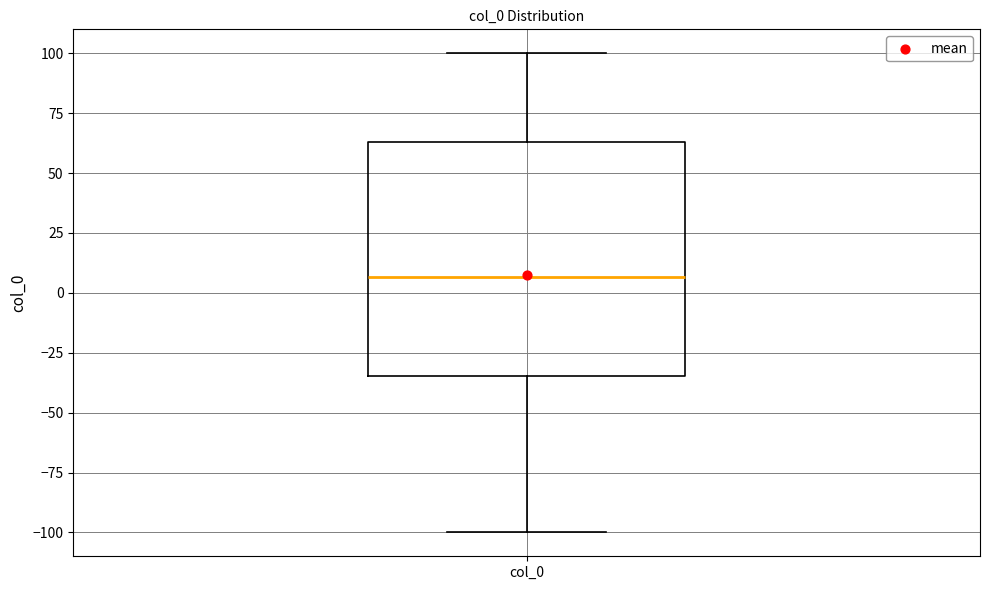

Where does the lower whisker of the box for col_0 end on the y-axis? The values are not printed on the chart, so give them approximately, as read against the axis.

-100